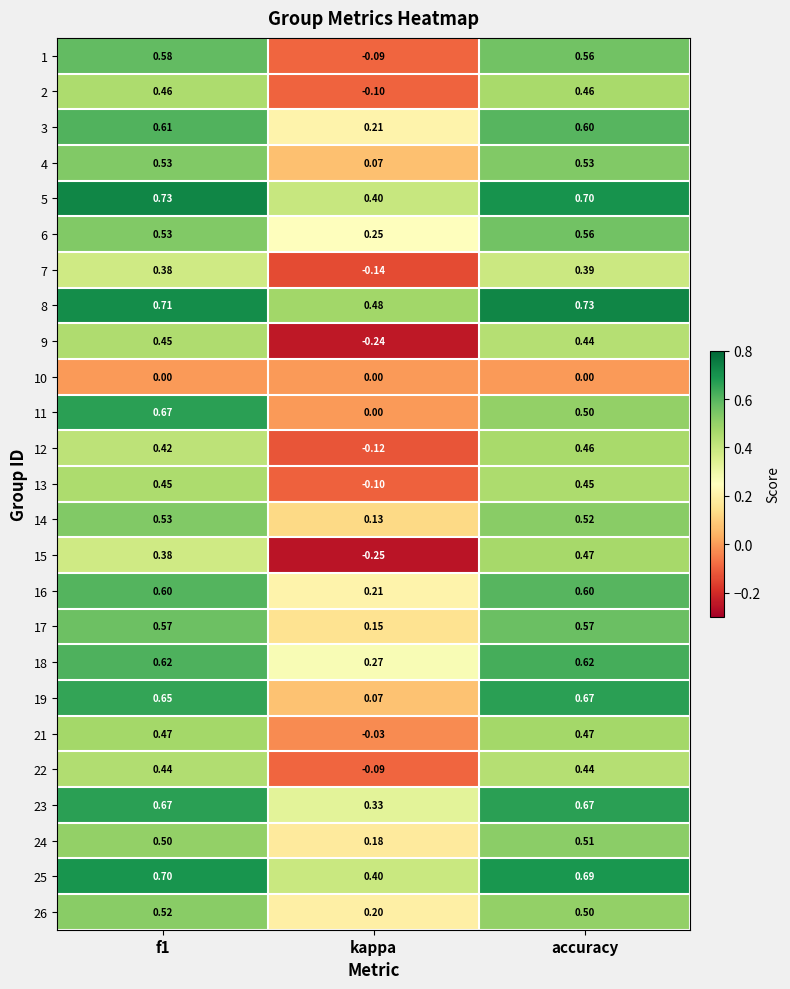

Which series has the widest spread of values?

15